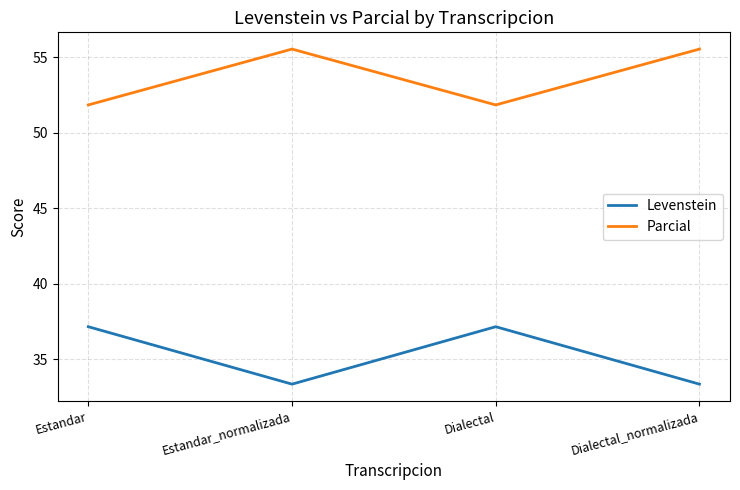

Reading right to left, list all the values displayed in this chart.

Levenstein: 33.3	37.1	33.3	37.1
Parcial: 55.6	51.9	55.6	51.9